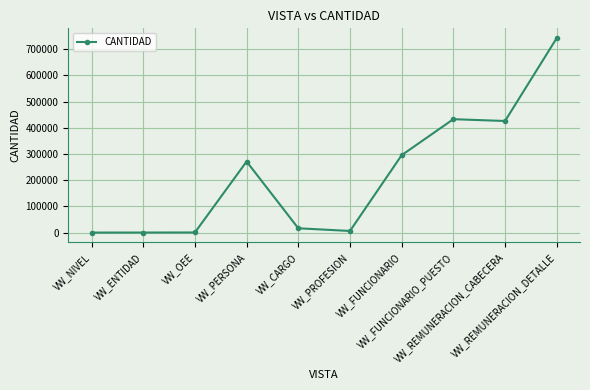

What value does the data have at VW_ENTIDAD?

122